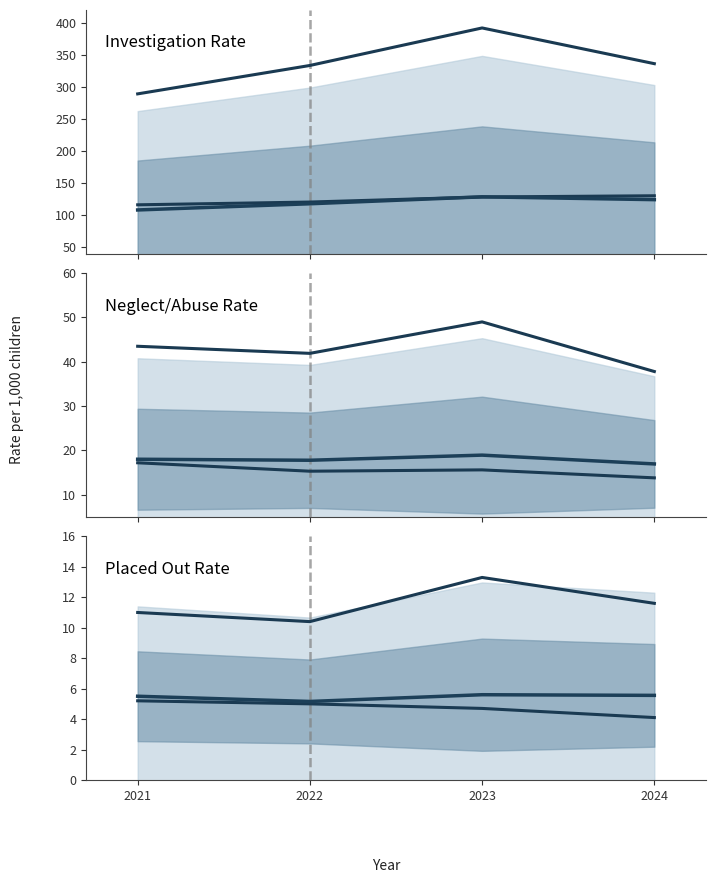

True or false: Region 6 has more than 2 interior local peaks.

False